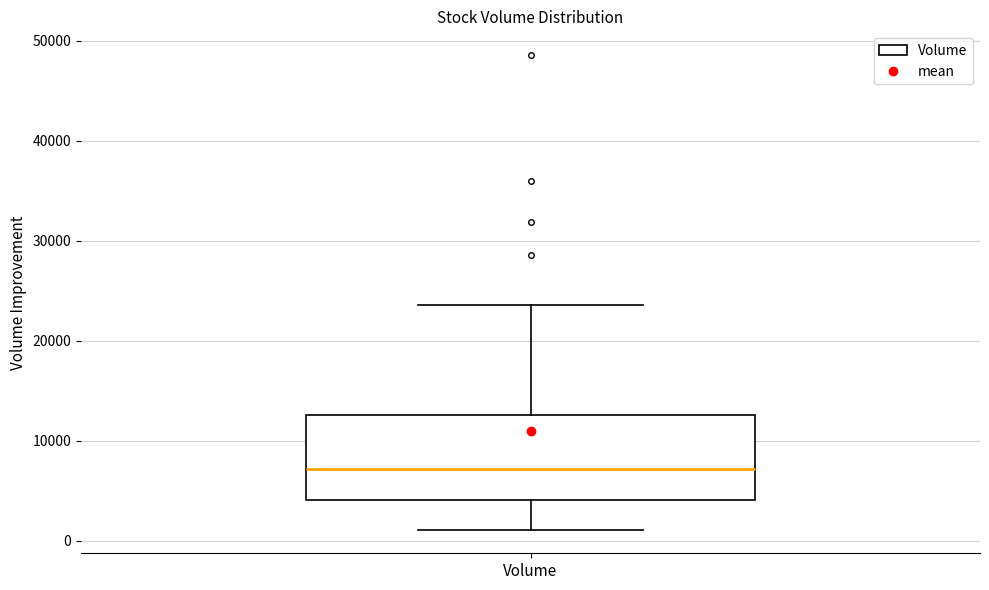

Where does the median line of the box for Volume sit on the y-axis? The values are not printed on the chart, so give them approximately, as read against the axis.

7000